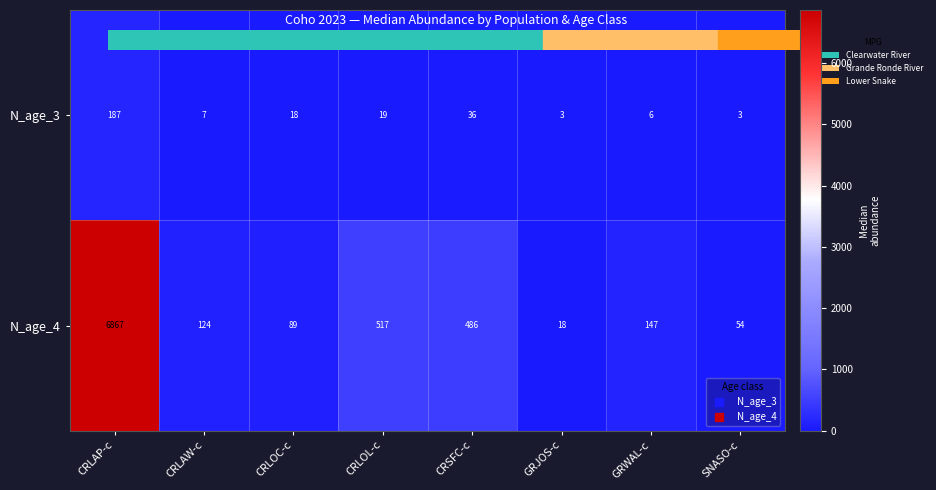

What is the maximum value for N_age_4?

6867